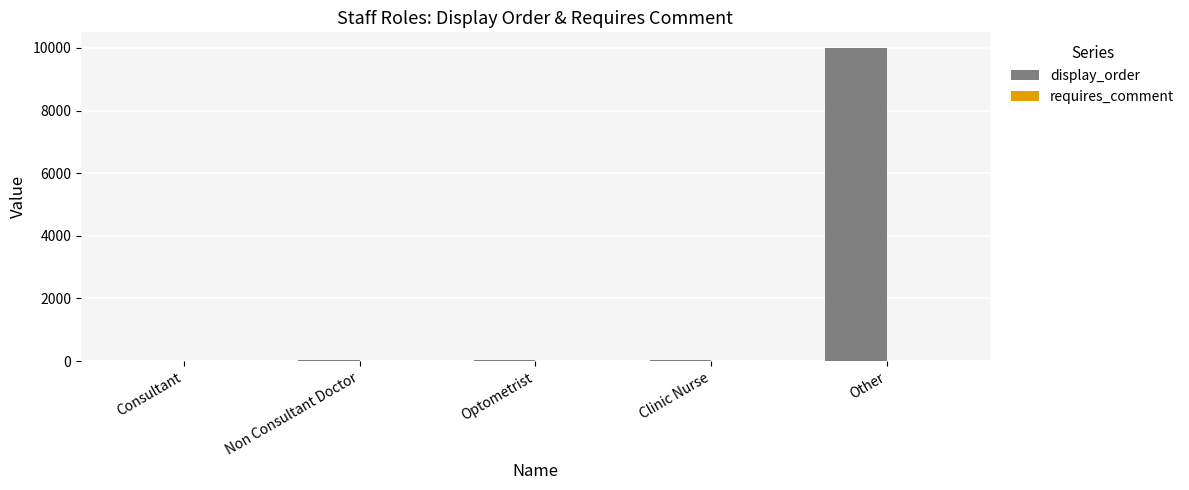

At which category does the chart reach its peak across all series?

Other